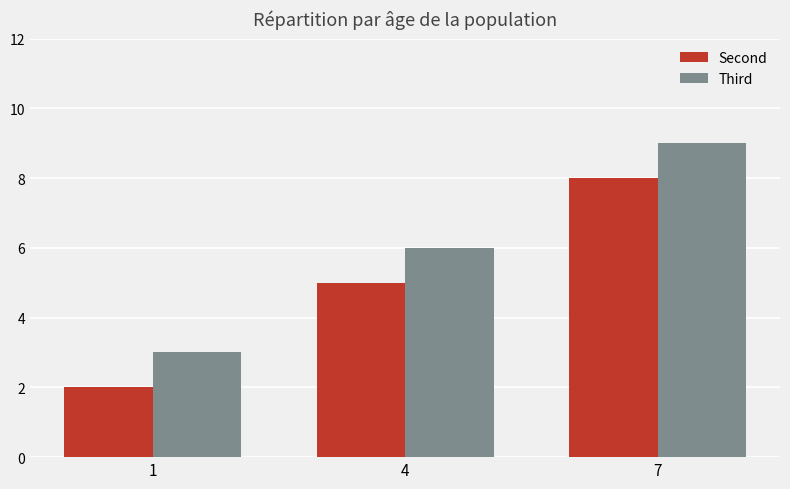

What is the average value of the Second series?

5